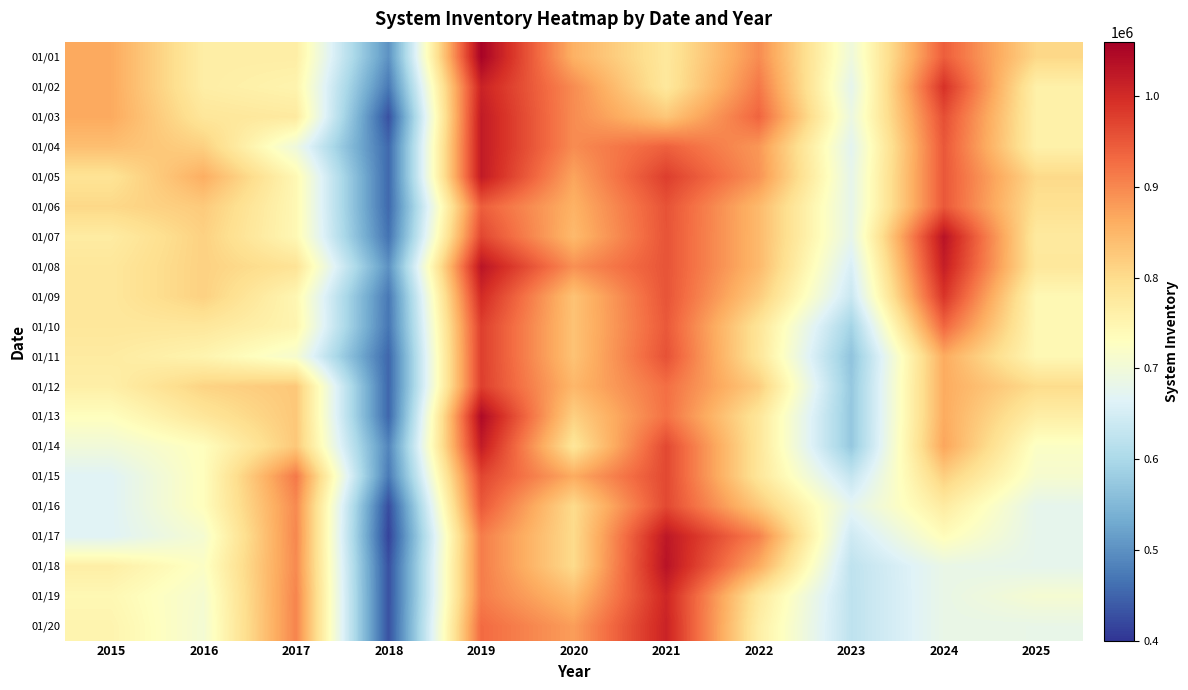

Which label corresponds to the smallest value in the chart?

2018